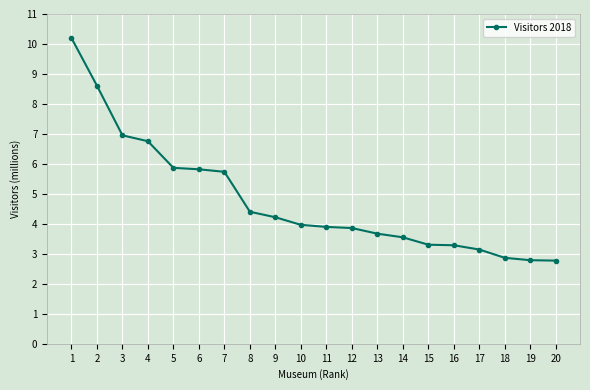

What value does the data have at 4, to the nearest 50?

6756200